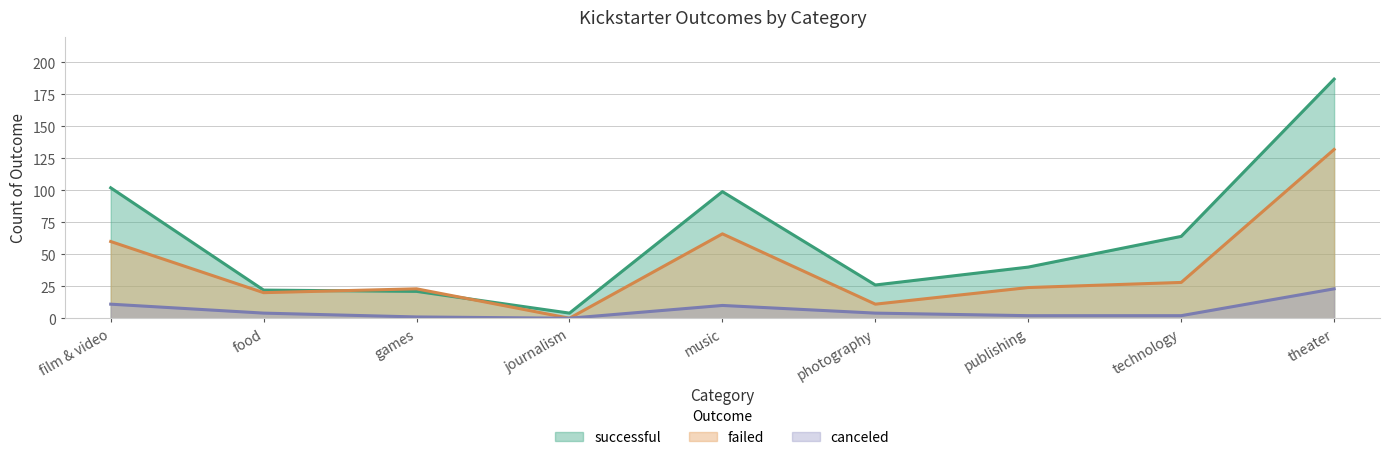

Rank the series by their average value, from highest to lowest.

successful, failed, canceled